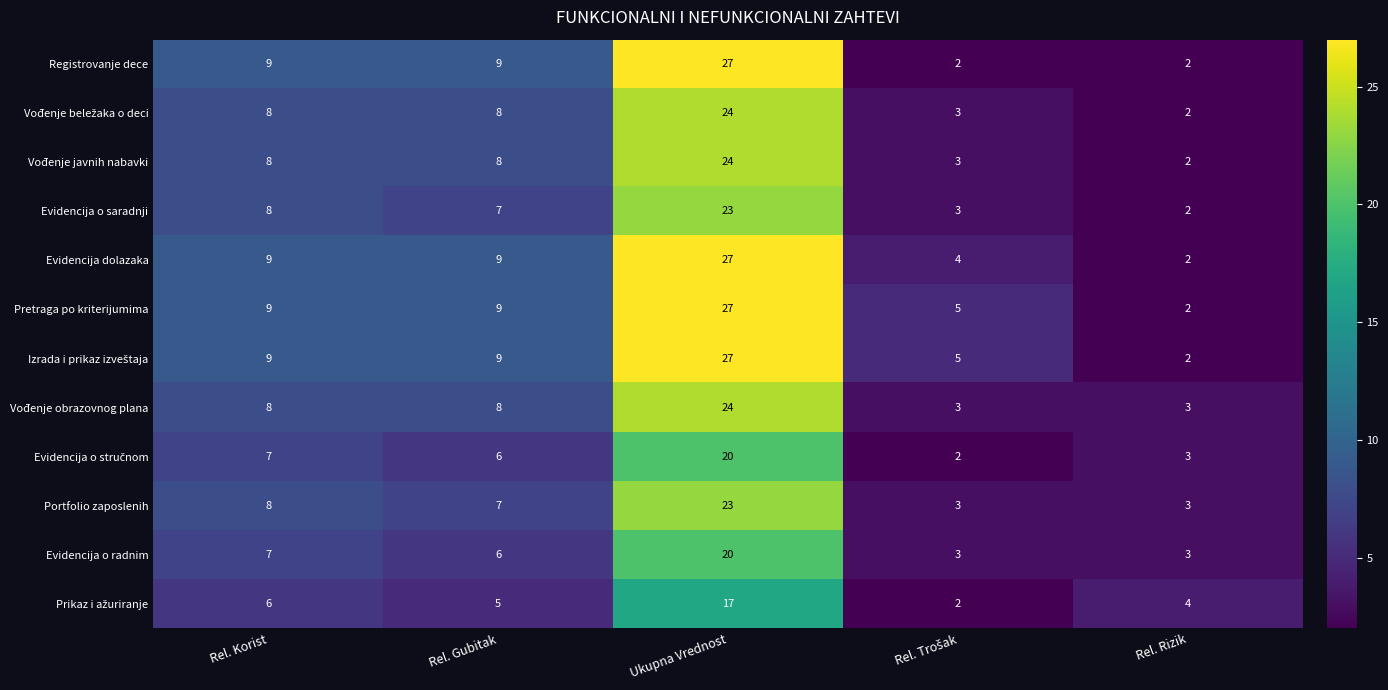

The value of Vođenje obrazovnog plana at Rel. Korist is 8. True or false?

True